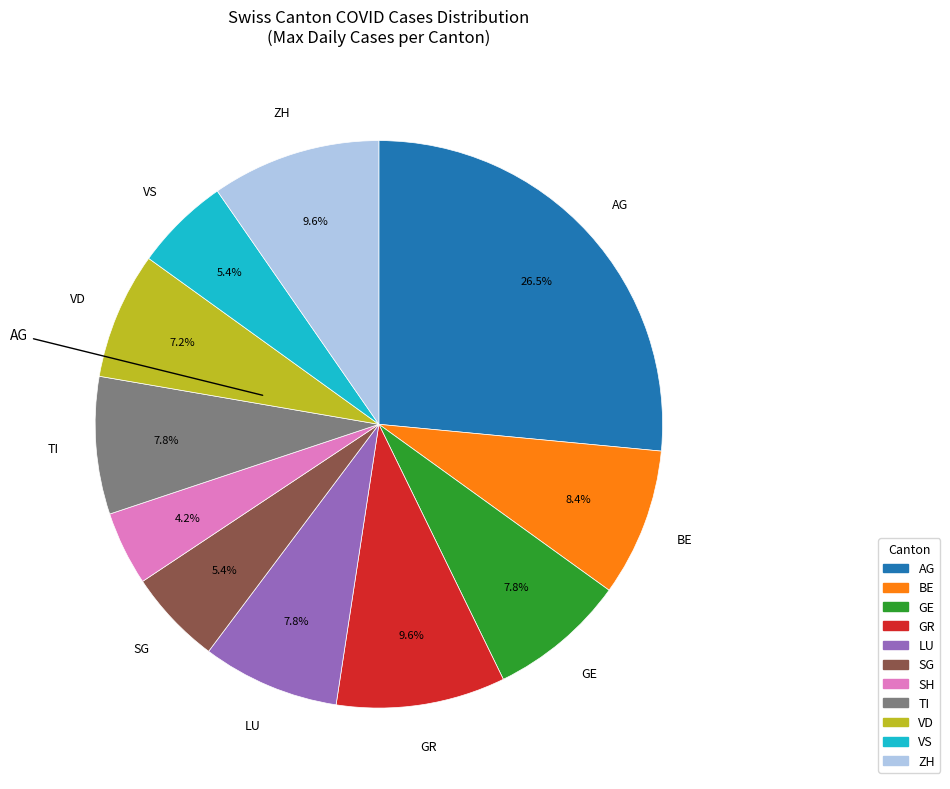

Is there any slice that represents more than half of the pie?

No